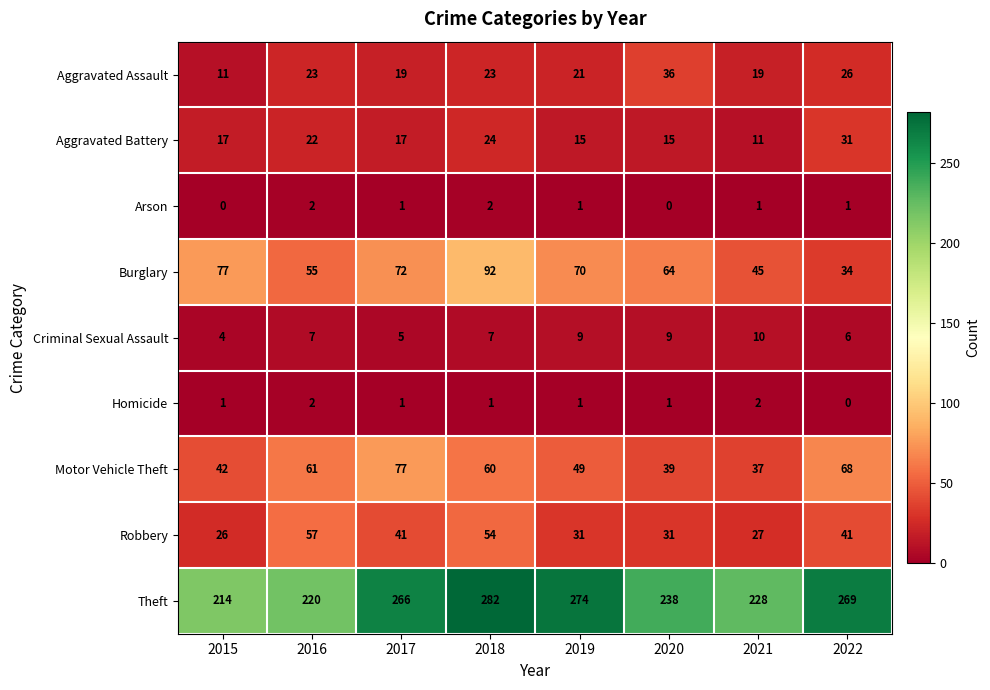

What is the spread (max minus min) of values at 2020?

238